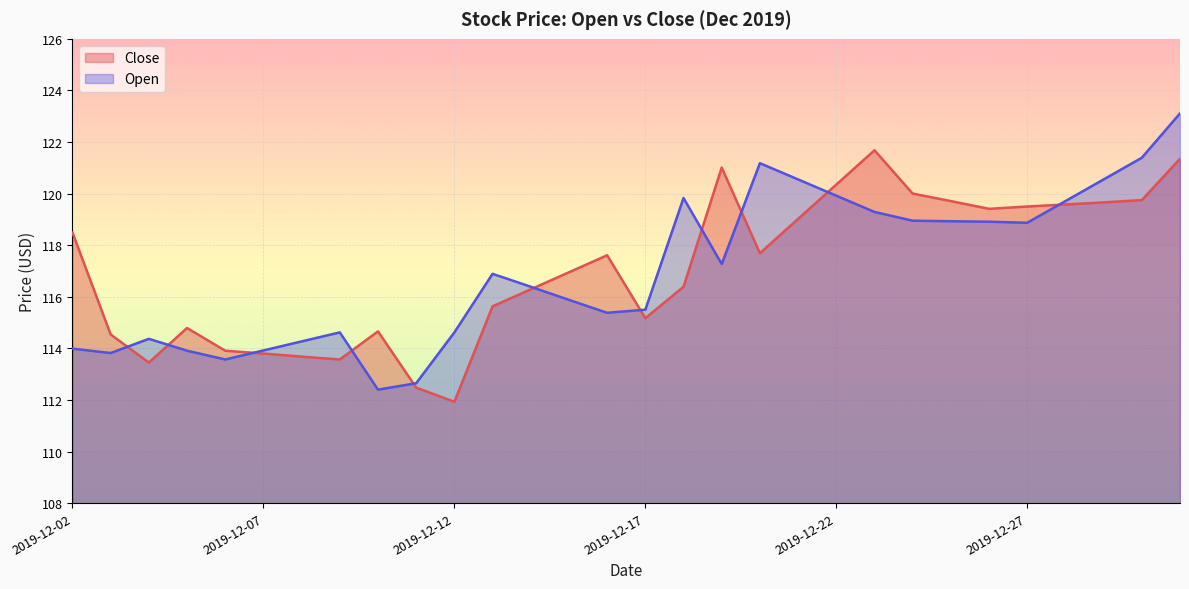

How many intersections are there between Close and Open?

11